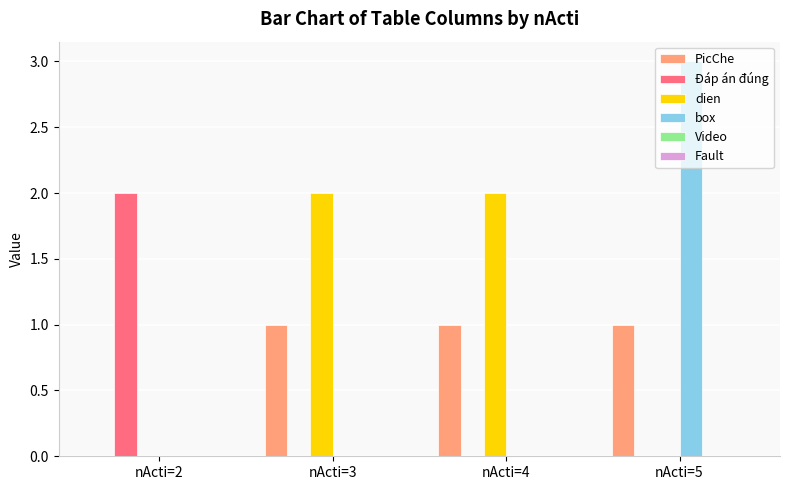

The box series shows 5 at nActi=5. True or false?

False